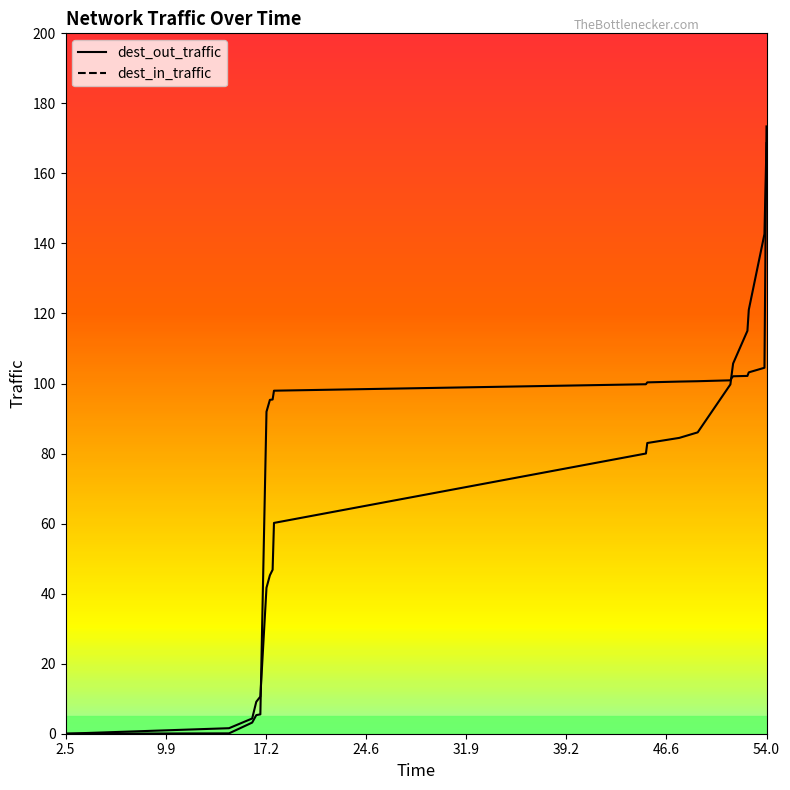

Is the value of dest_out_traffic at 45.1 greater than the value of dest_in_traffic at 51.4?

No